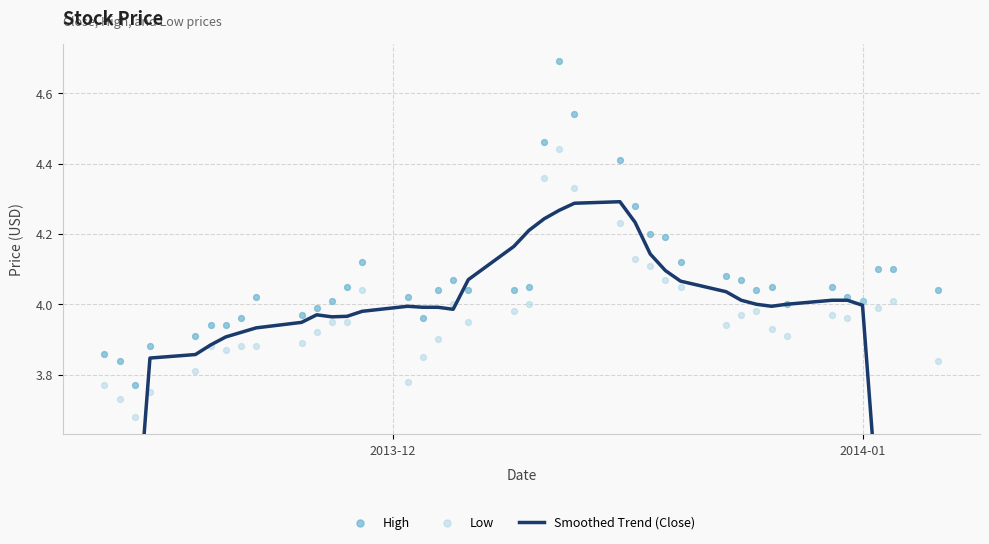

Which series contains the lowest Y value?

Smoothed Trend (Close)